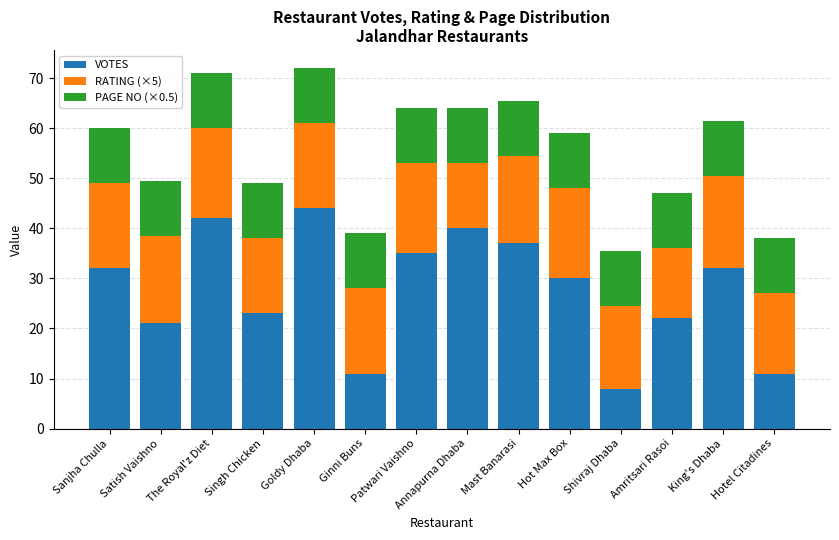

What is the highest value of the VOTES series?

44.0